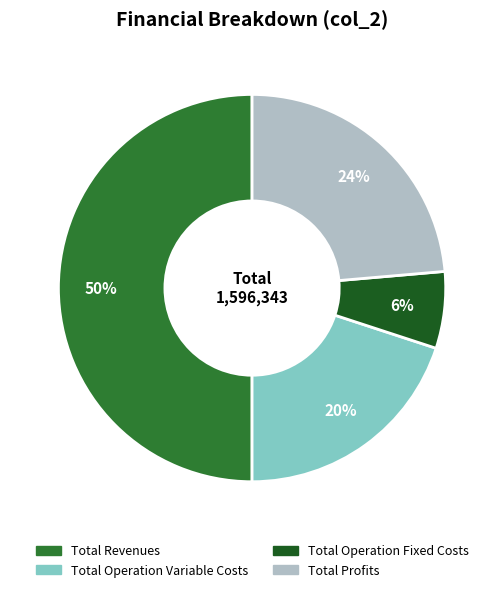

How many segments does this pie chart have?

4